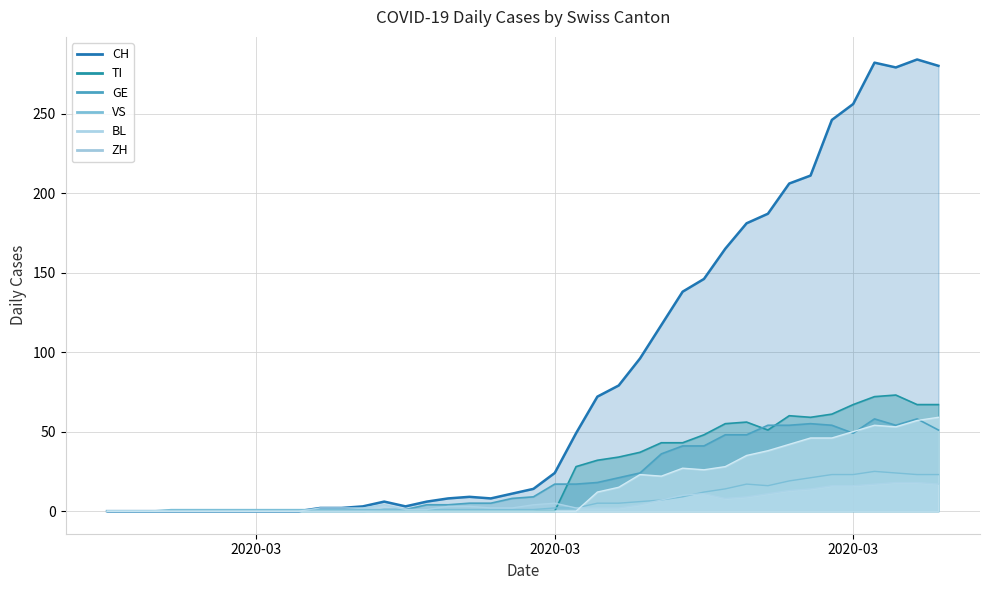

What is the maximum value for GE?

58